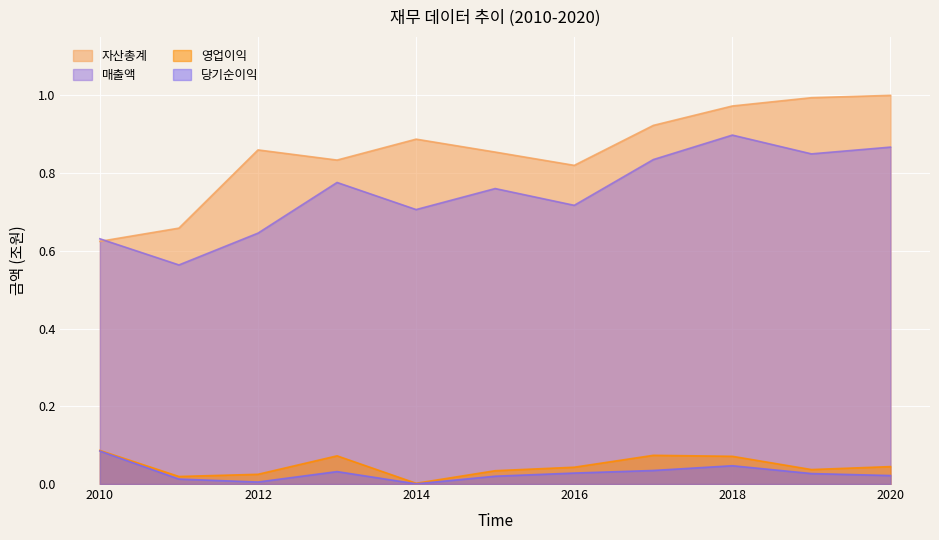

Reading left to right, extract all data points from this chart.

자산총계: 2010=0.6	2011=0.7	2012=0.9	2013=0.8	2014=0.9	2015=0.9	2016=0.8	2017=0.9	2018=1.0	2019=1.0	2020=1.0
매출액: 2010=0.6	2011=0.6	2012=0.6	2013=0.8	2014=0.7	2015=0.8	2016=0.7	2017=0.8	2018=0.9	2019=0.8	2020=0.9
영업이익: 2010=0.1	2011=0.0	2012=0.0	2013=0.1	2014=0.0	2015=0.0	2016=0.0	2017=0.1	2018=0.1	2019=0.0	2020=0.0
당기순이익: 2010=0.1	2011=0.0	2012=0.0	2013=0.0	2014=0.0	2015=0.0	2016=0.0	2017=0.0	2018=0.0	2019=0.0	2020=0.0